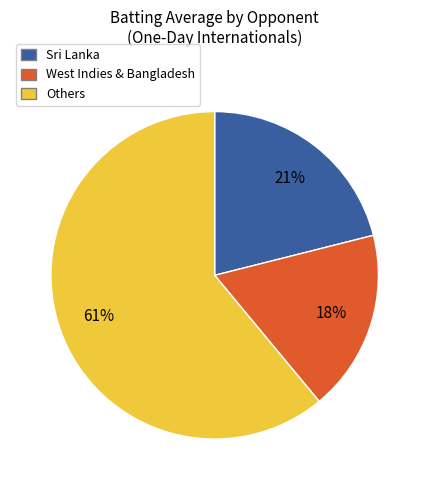

To the nearest percent, what is the average slice percentage?

33%